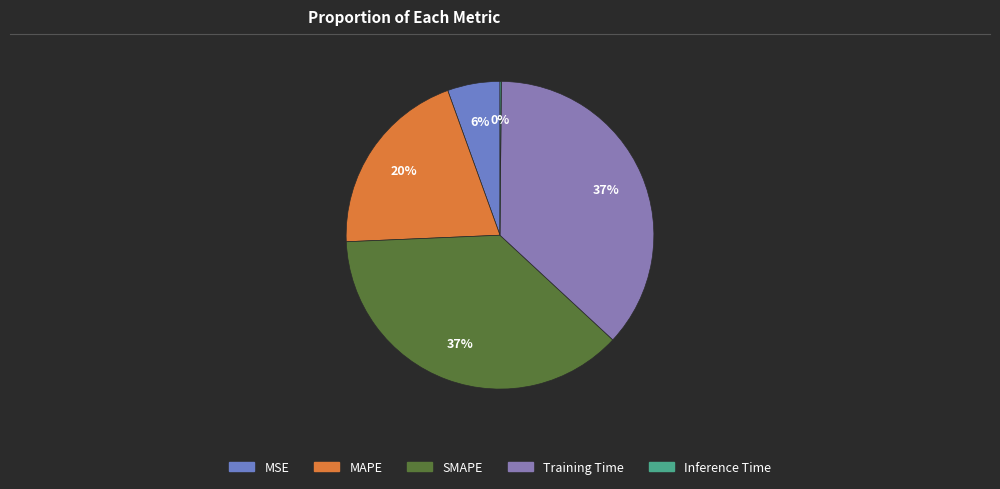

What is the change in value from MAPE to Inference Time?

-0.9